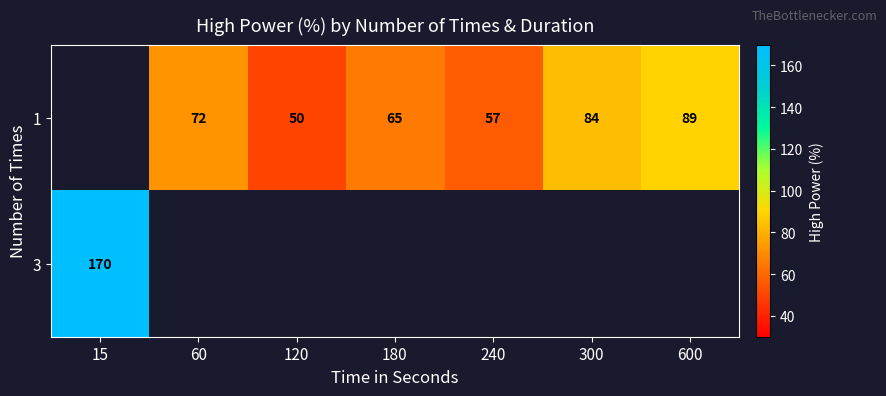

Is it true that 1 equals 125.7 at 600?

False